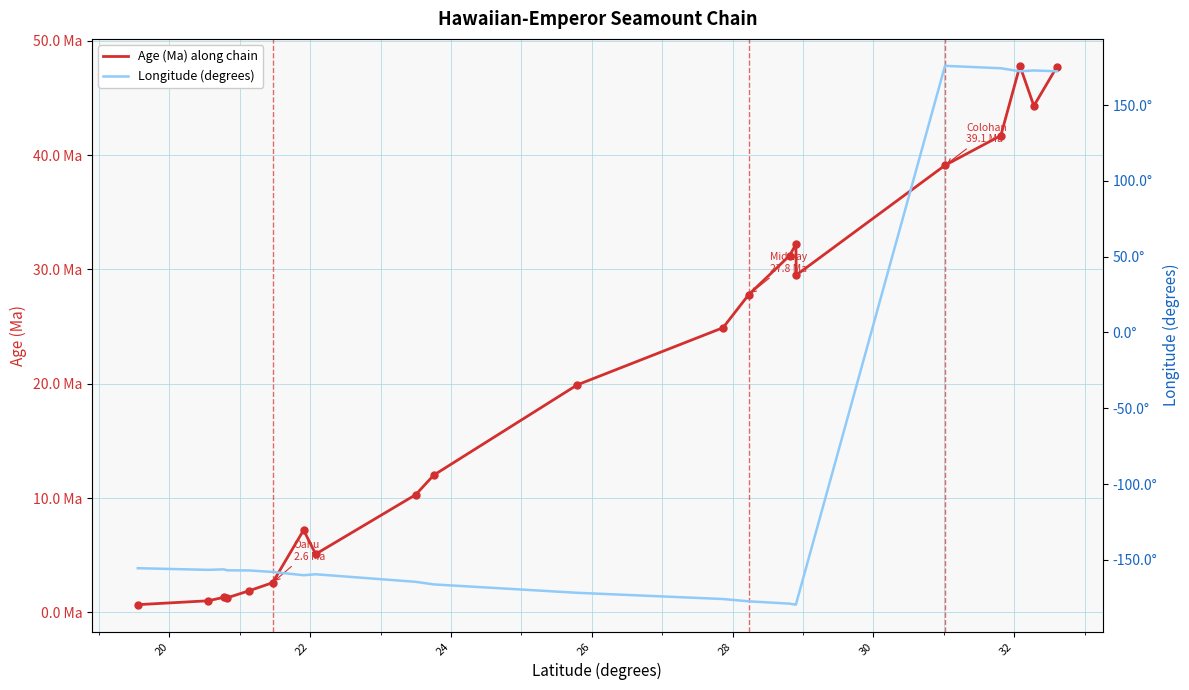

Which series has the largest Y range (max minus min)?

Longitude (degrees)